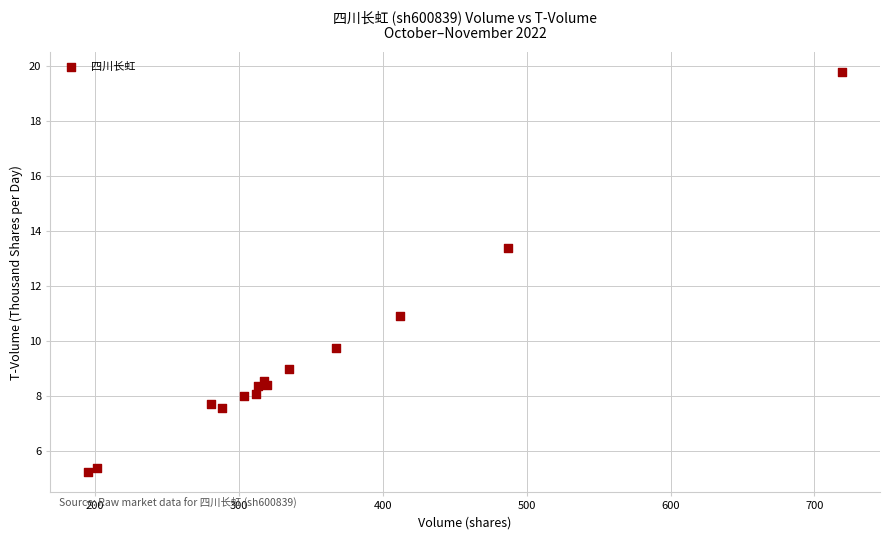

What Y value in the scatter plot is closest to 12?

10.9